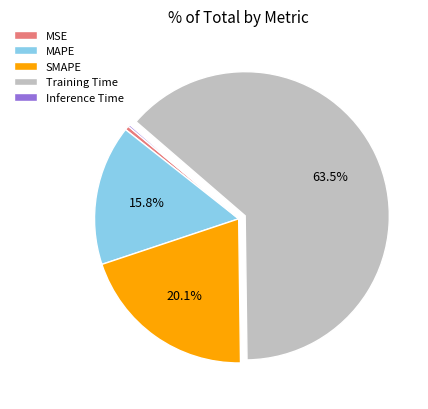

Which category has the biggest portion of the pie?

Training Time